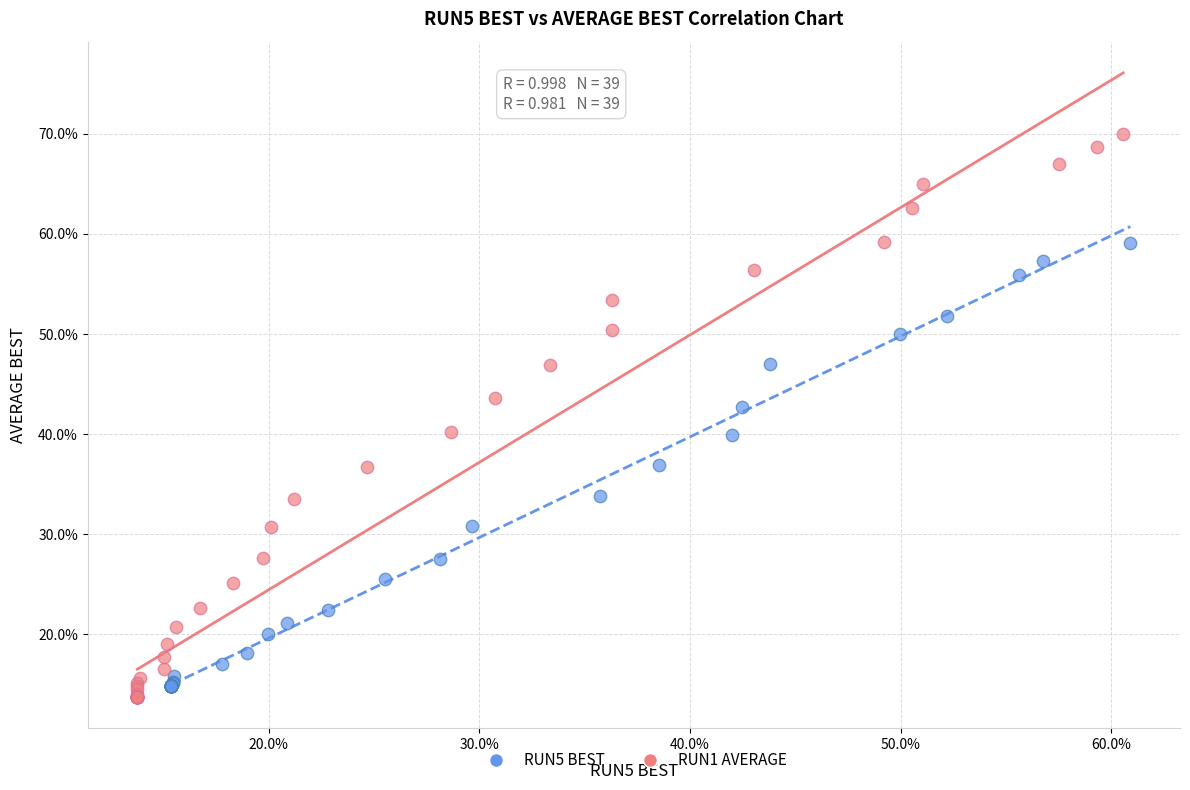

Which series reaches the maximum Y coordinate?

RUN1 AVERAGE